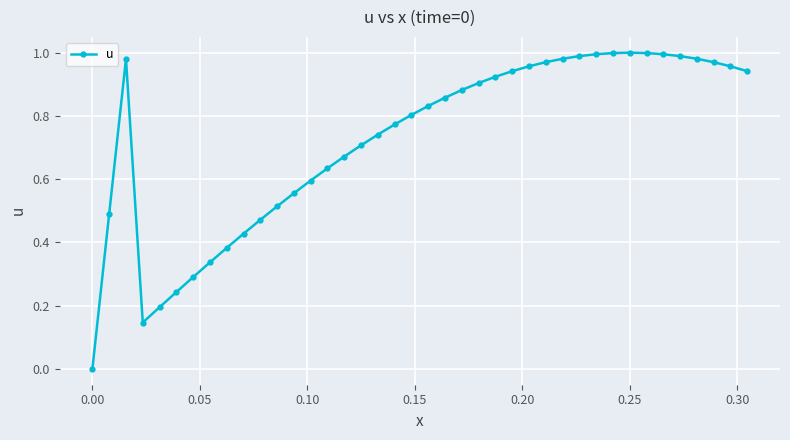

True or false: the data has more than 1 interior local peaks.

True